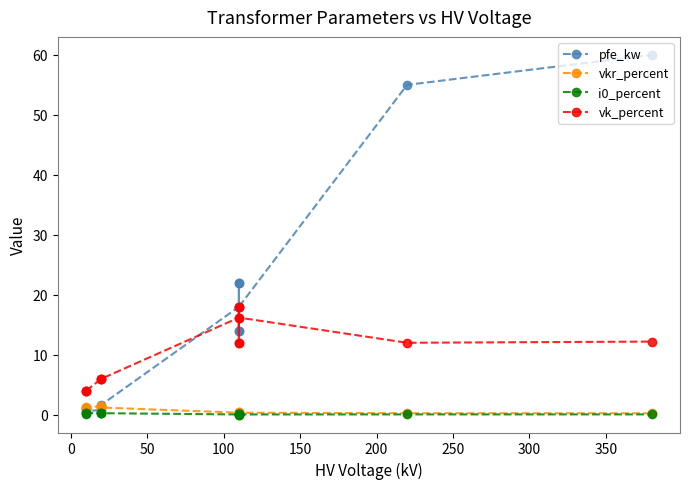

True or false: pfe_kw and vk_percent cross at least once.

True